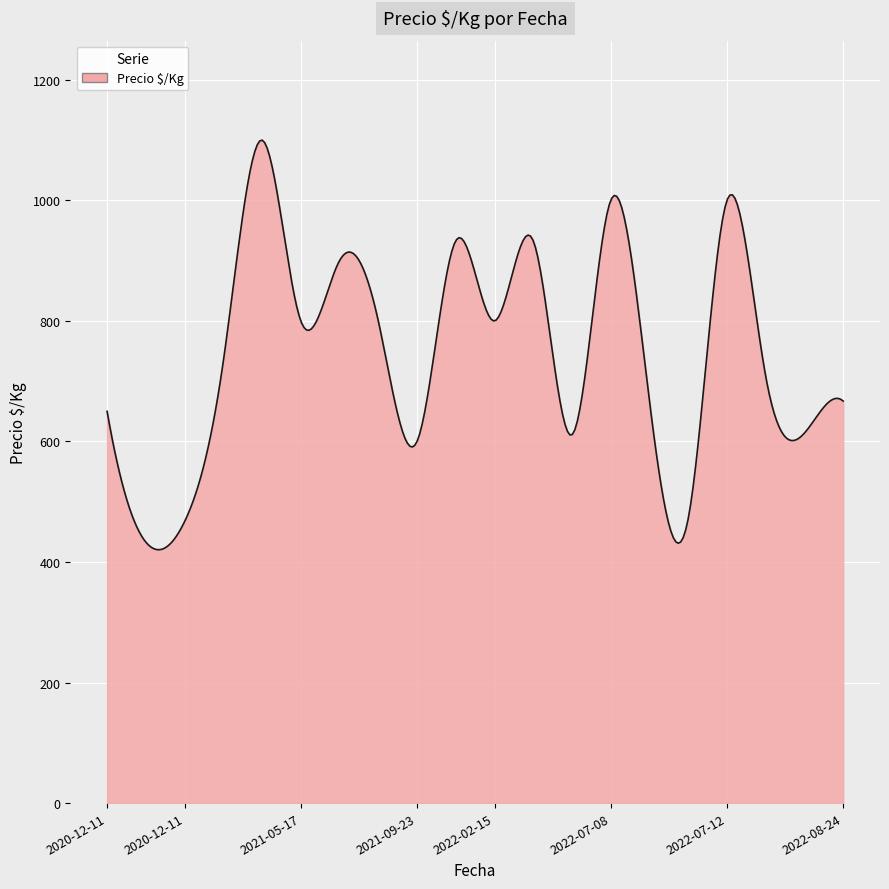

True or false: the data has more than 2 interior local peaks.

True